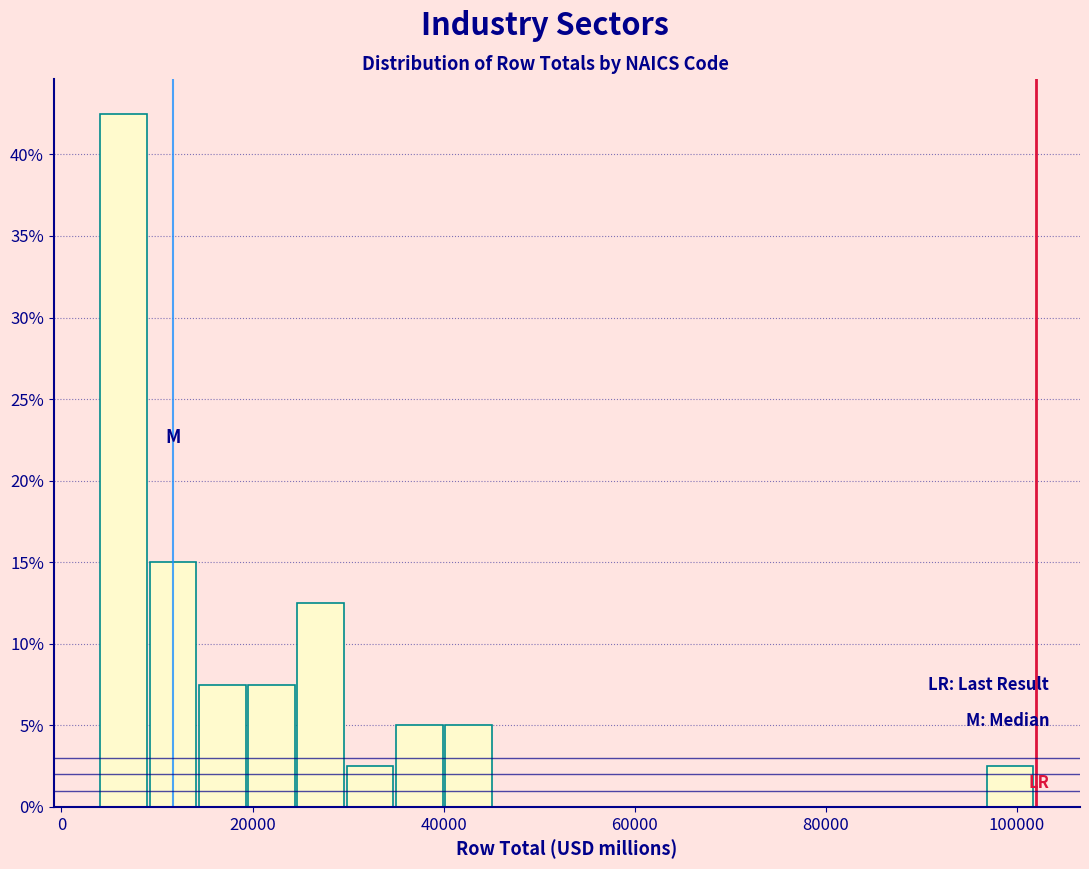

Read against the x-axis, roughly where is the centre of the tallest bar?

6000